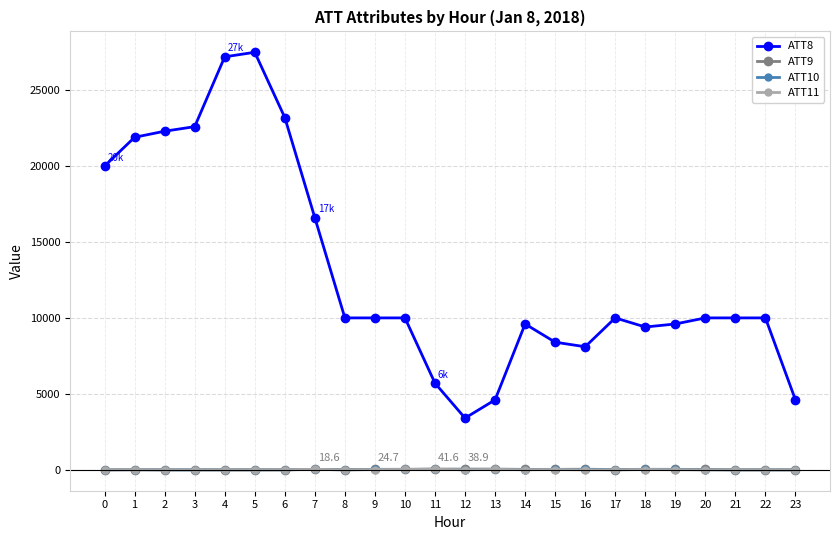

What is the value of the ATT9 point at the 12th from the left?

41.6